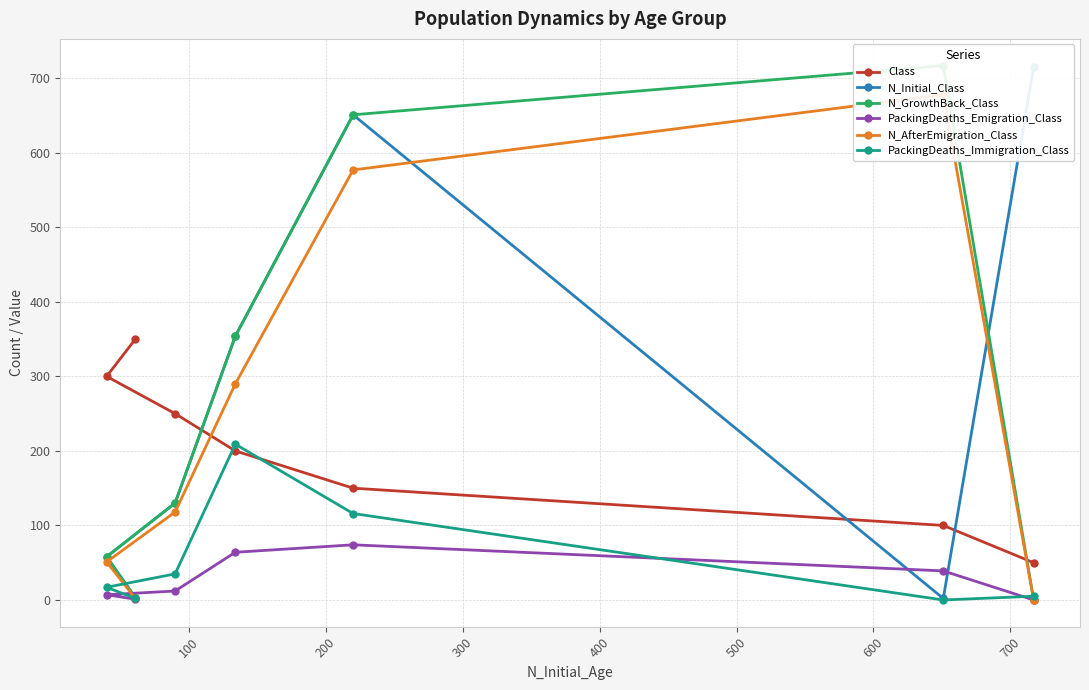

The PackingDeaths_Immigration_Class series shows 26 at 500. True or false?

False